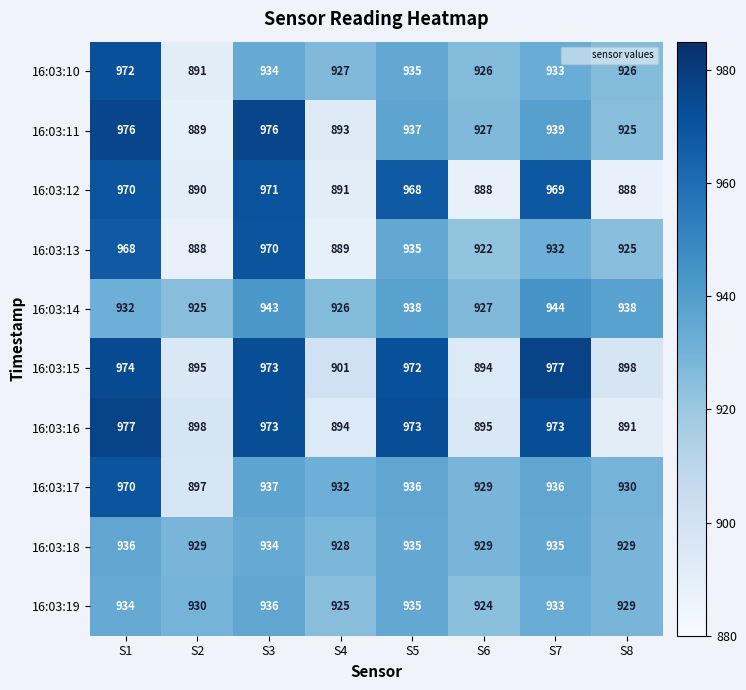

True or false: 16:03:15 has a value of 1245 at S8.

False